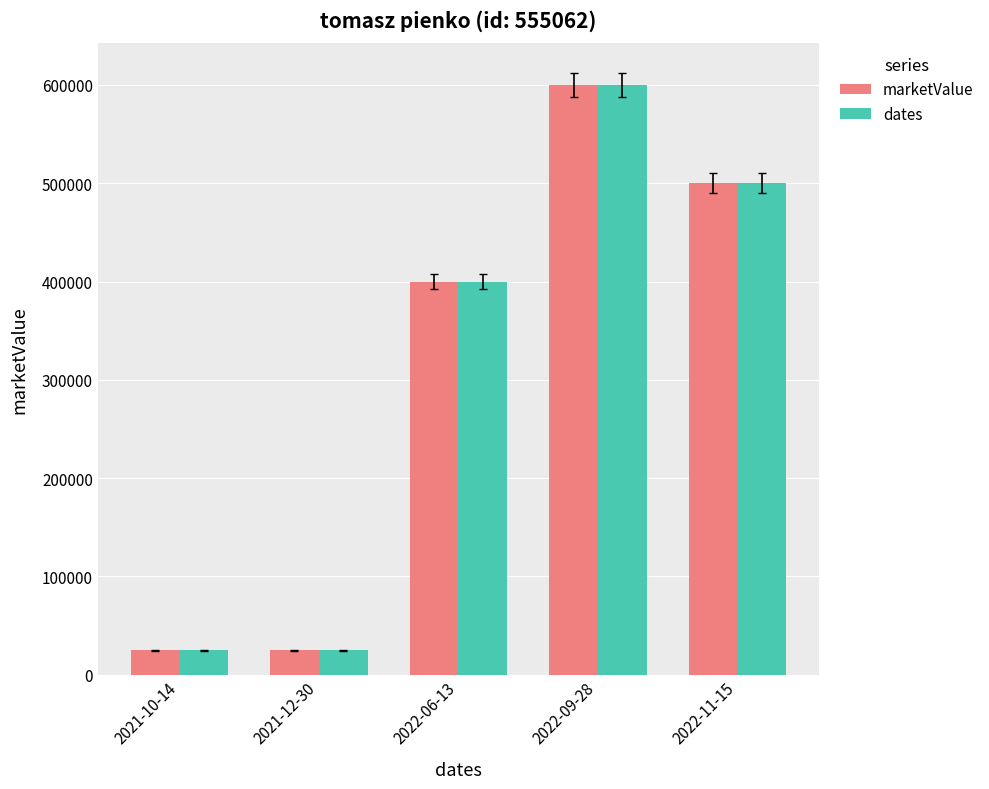

Which category has the highest value in the dates series?

2022-09-28